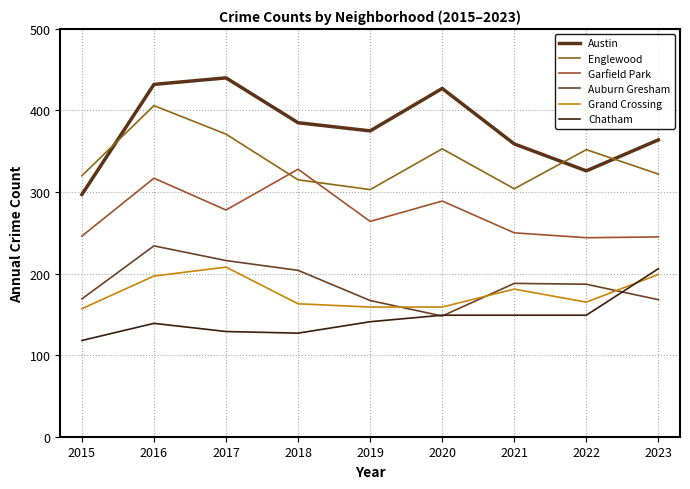

How many lines are shown in the chart?

6